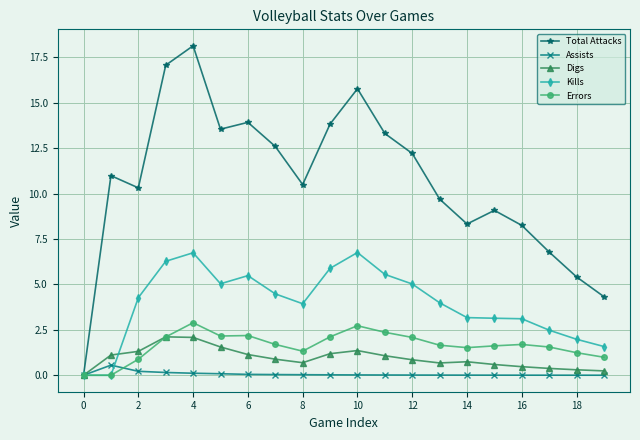

How many data points in Total Attacks are above 10?

12